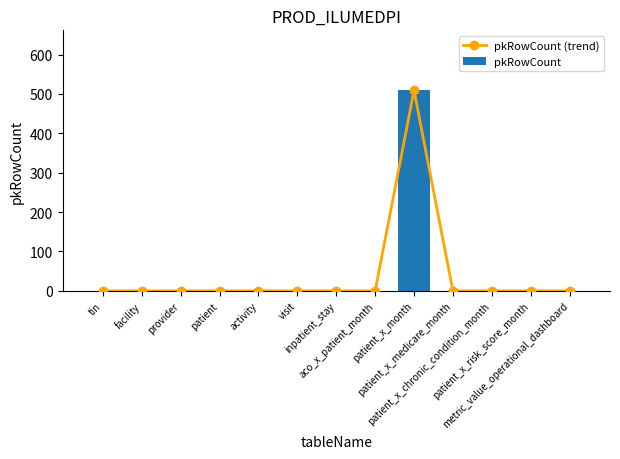

Reading right to left, extract all data points from this chart.

pkRowCount (trend): 0	0	0	0	509	0	0	0	0	0	0	0	0
pkRowCount: 0	0	0	0	509	0	0	0	0	0	0	0	0